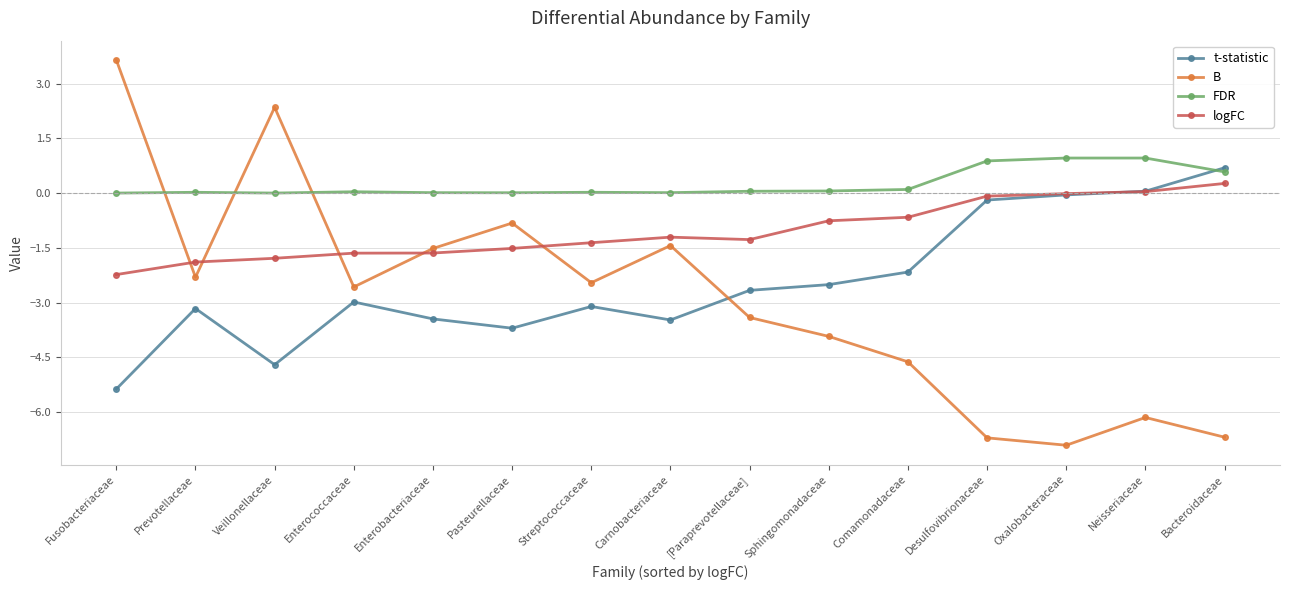

Is the value of B at [Paraprevotellaceae] greater than the value of logFC at Oxalobacteraceae?

No